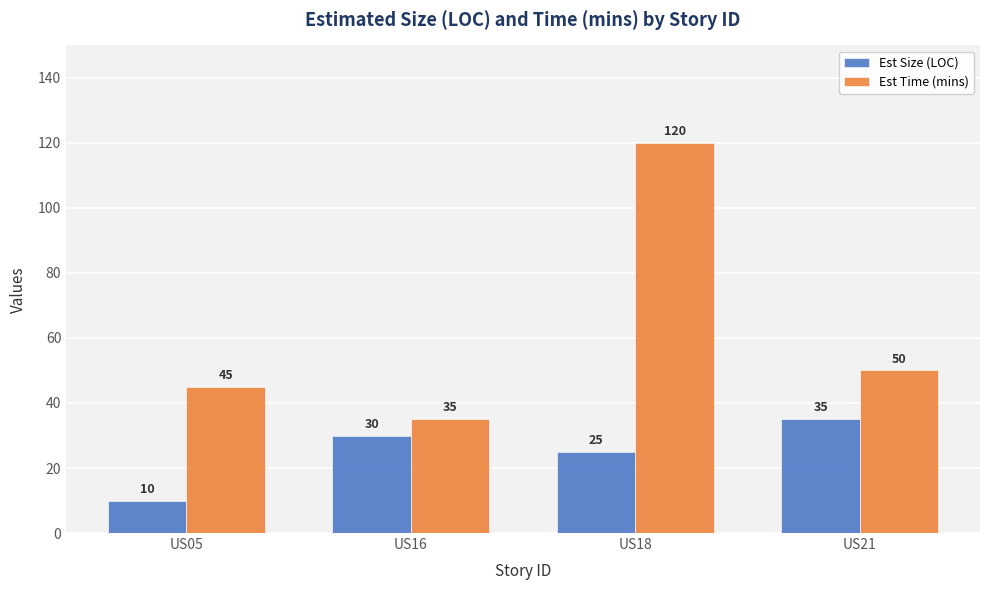

Which category has the lowest value in the Est Time (mins) series?

US16